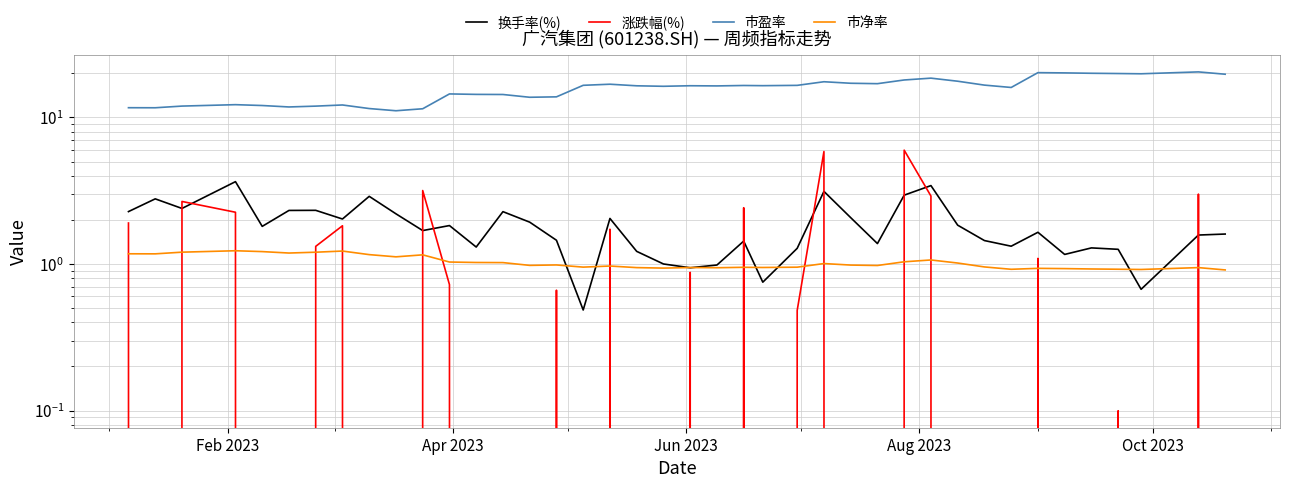

What is the value of the 涨跌幅(%) point at the 28th from the left?

-0.7